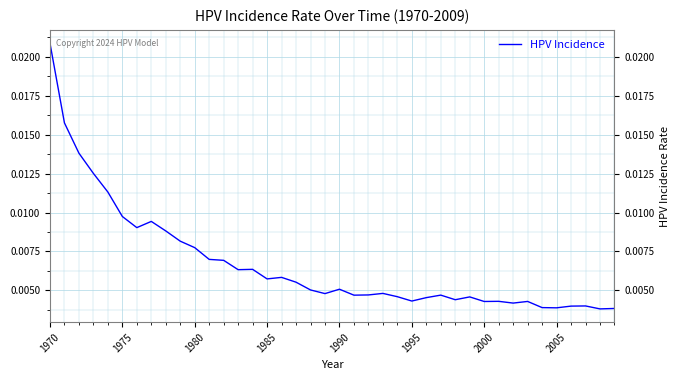

How many interior local peaks (higher than both neighbors) does the data have?

10